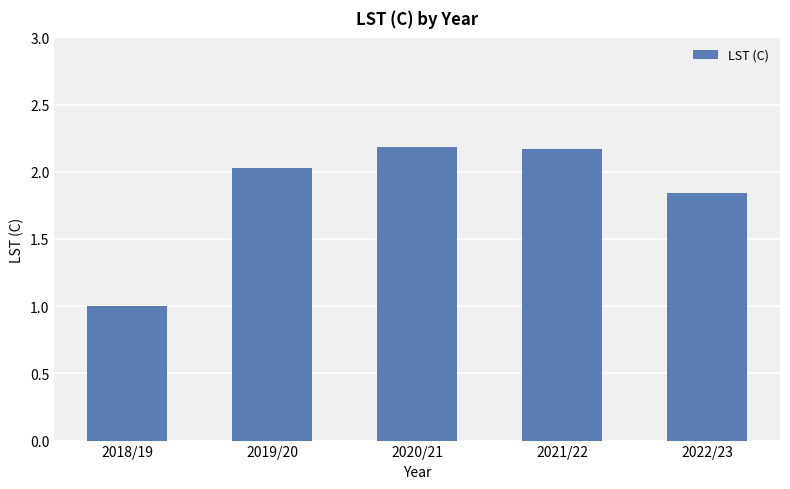

What is the sum of the values at 2020/21 and 2021/22?

4.4